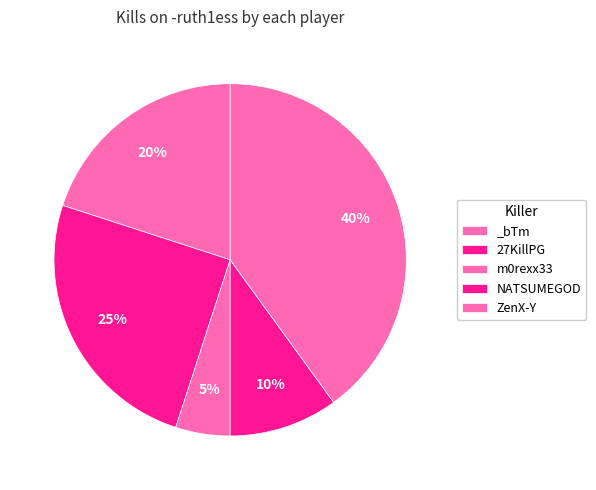

What percentage is the _bTm slice, to the nearest percent?

20%